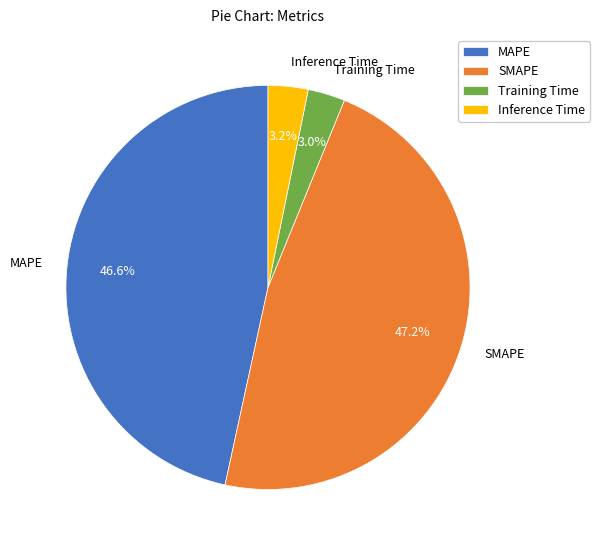

What percentage do Inference Time and Training Time together represent?

6.2%